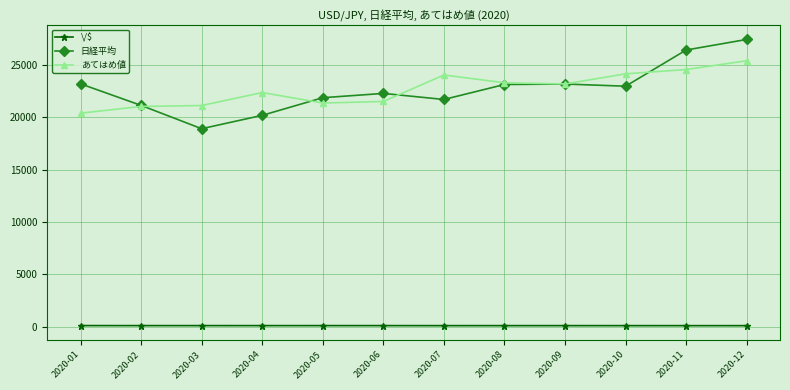

True or false: あてはめ値 and \/$ intersect in this chart.

False